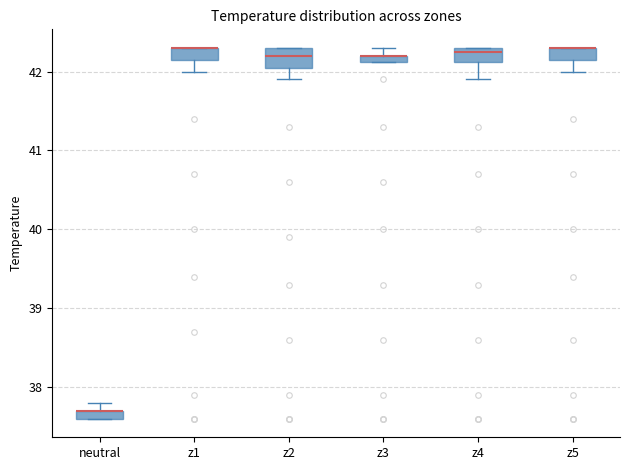

Where is the upper edge of the box for neutral on the y-axis? The values are not printed on the chart, so give them approximately, as read against the axis.

37.7